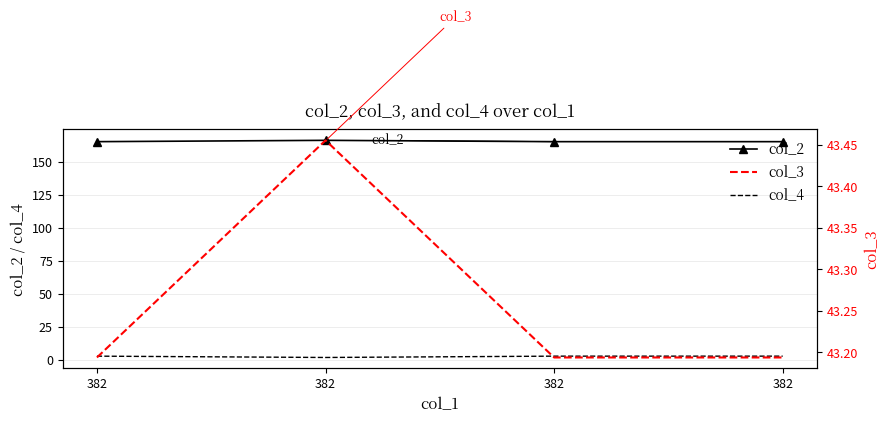

List the labels in order of col_4 value, smallest first.

382, 382, 382, 382